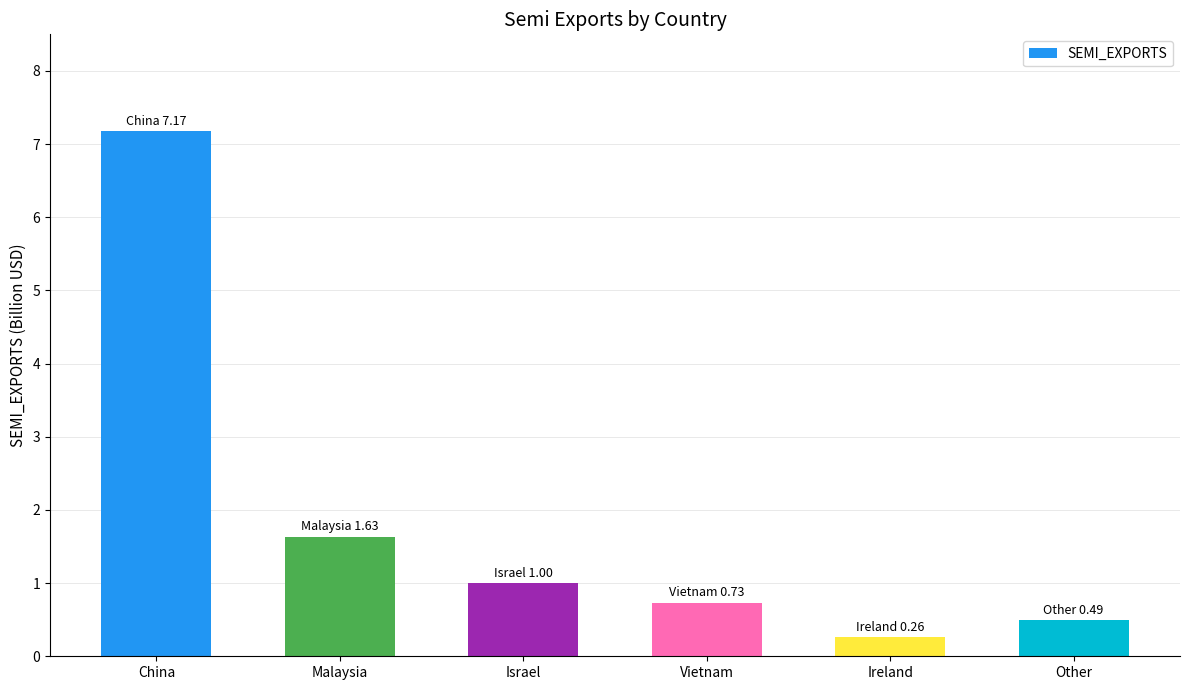

Which has a higher value, Ireland or Other?

Other